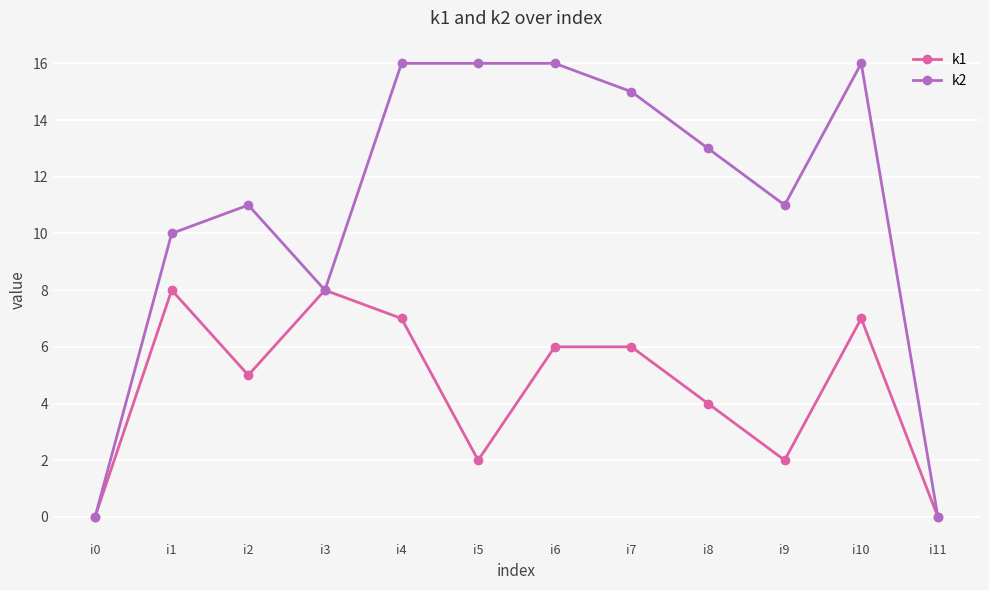

Count the number of categories in the chart.

12